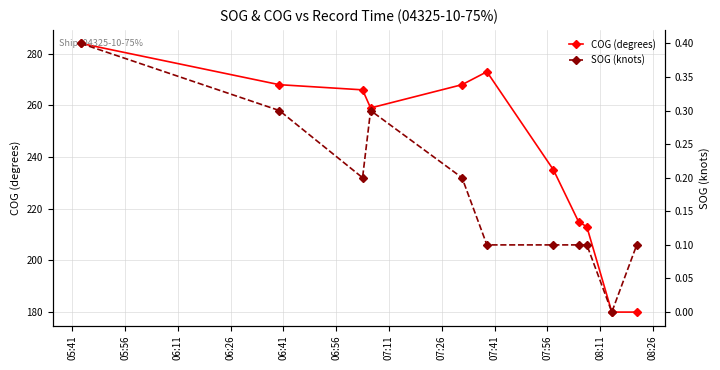

What is the highest value of the COG (degrees) series?

284